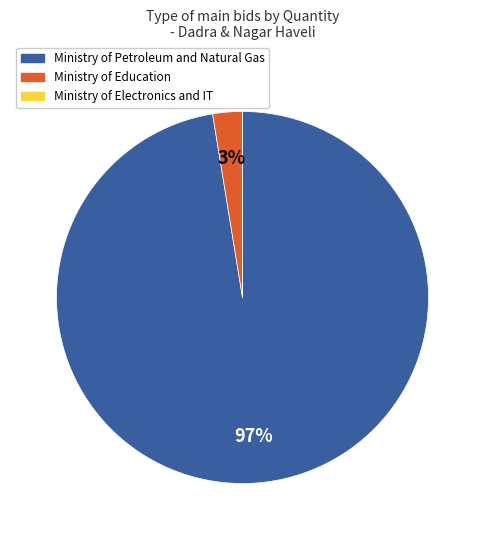

To the nearest percent, what is the difference between the largest and smallest slice percentages?

97%